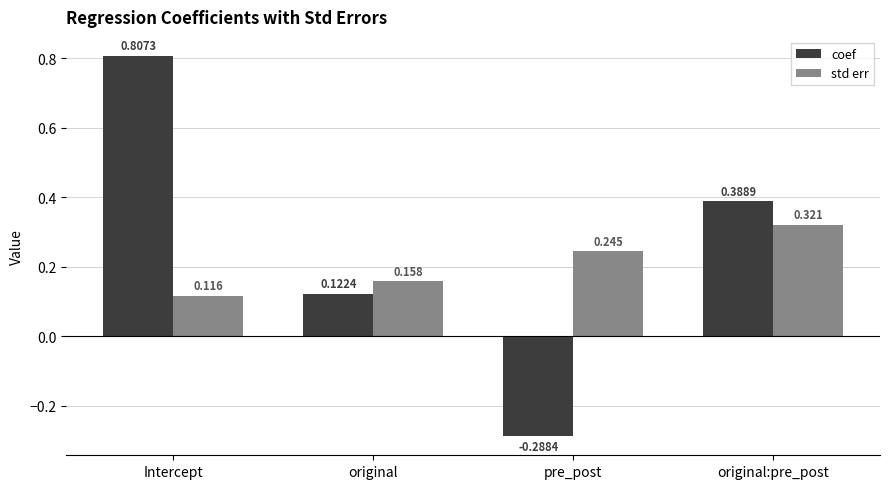

List the labels in order of coef value, largest first.

Intercept, original:pre_post, original, pre_post